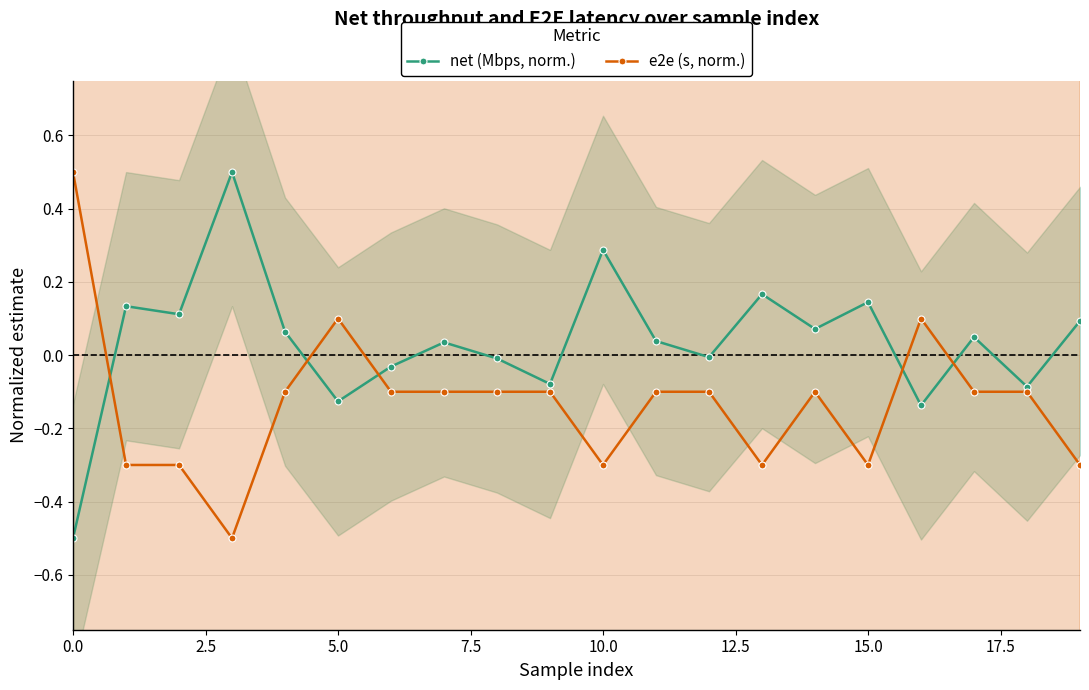

What is the difference between the maximum and minimum values in the e2e (s, norm.) series?

1.0